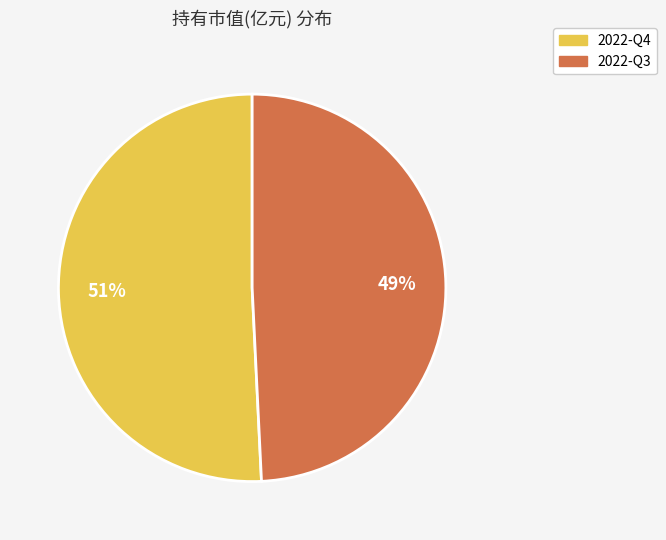

How many segments does this pie chart have?

2